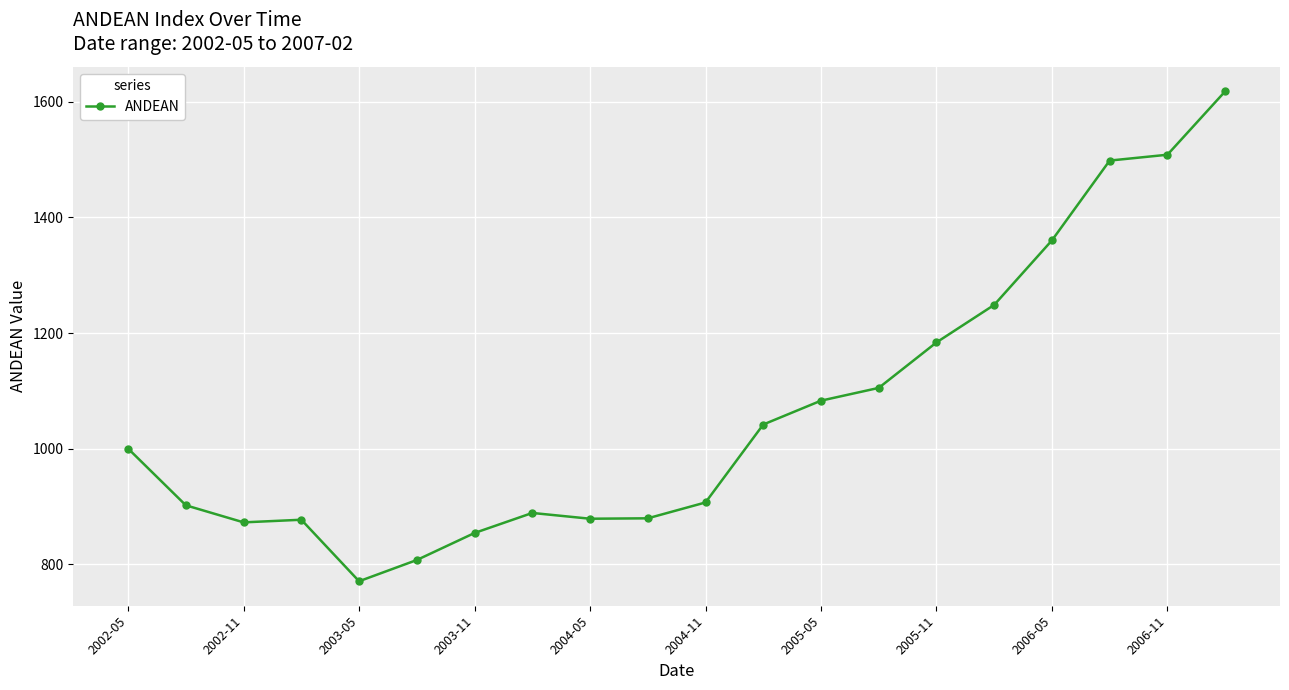

What is the maximum value shown in the chart?

1618.1